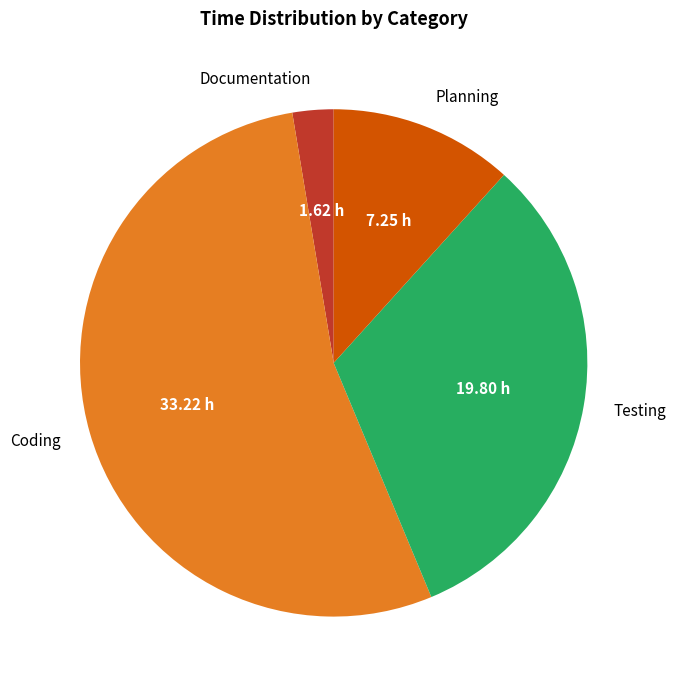

Which slice represents more than half of the pie?

Coding